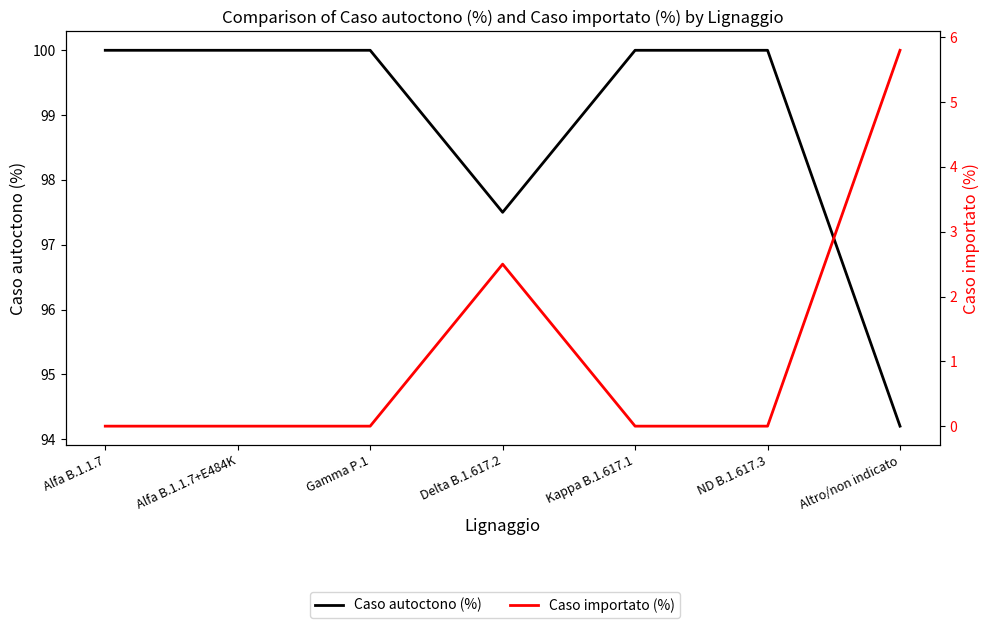

Which series has the largest total across all categories?

Caso autoctono (%)